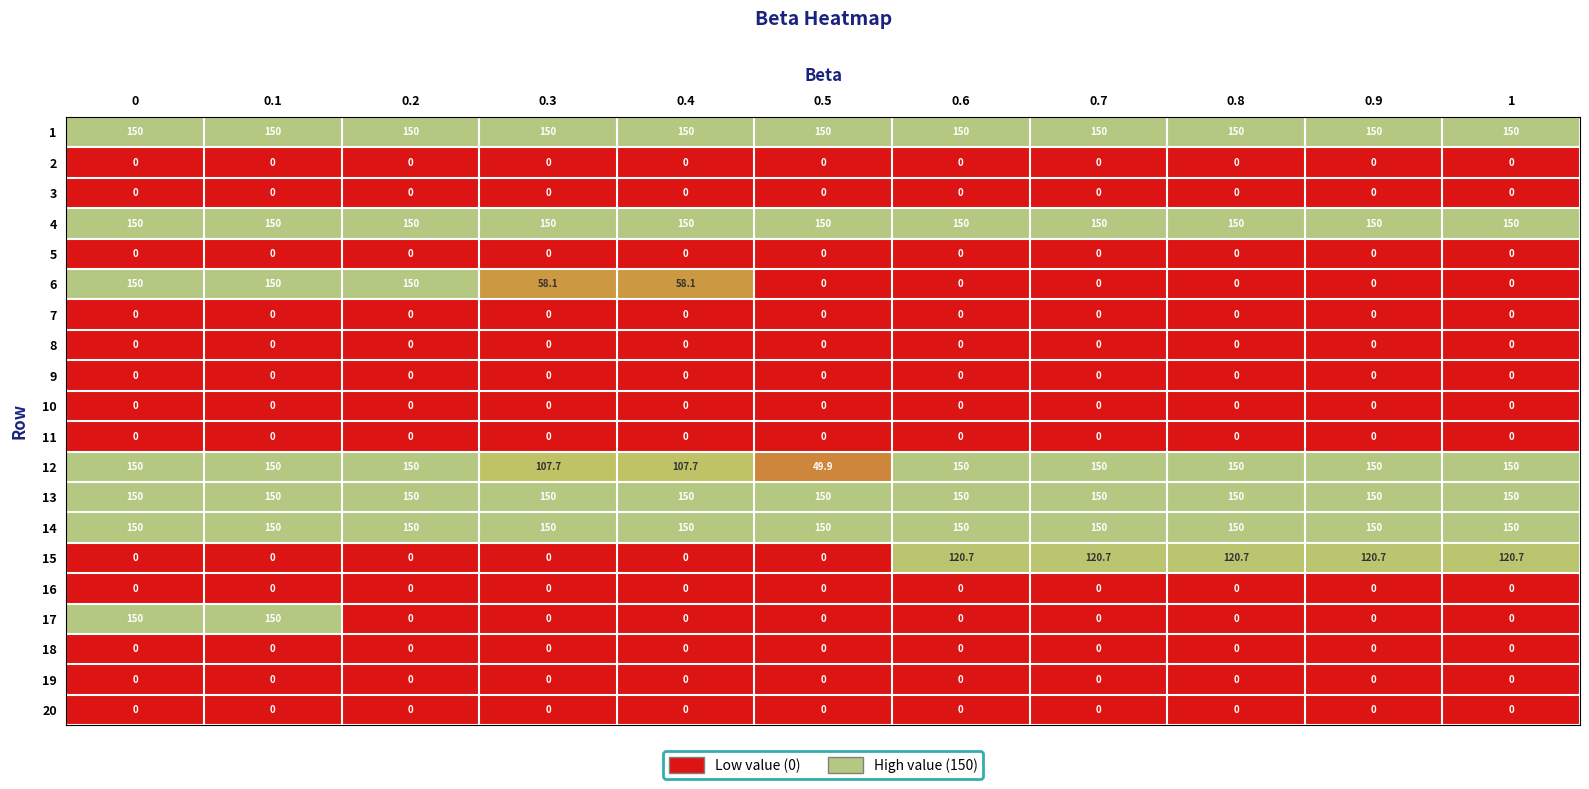

What is the total value across all series at 0.9?

870.7